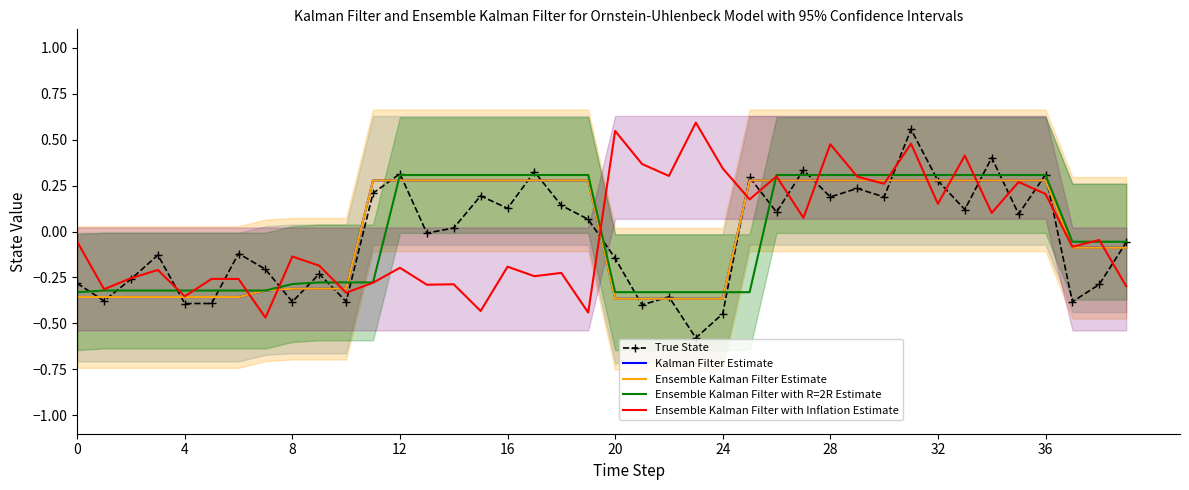

Is the value of True State at 24 greater than the value of Ensemble Kalman Filter with R=2R Estimate at 20?

No